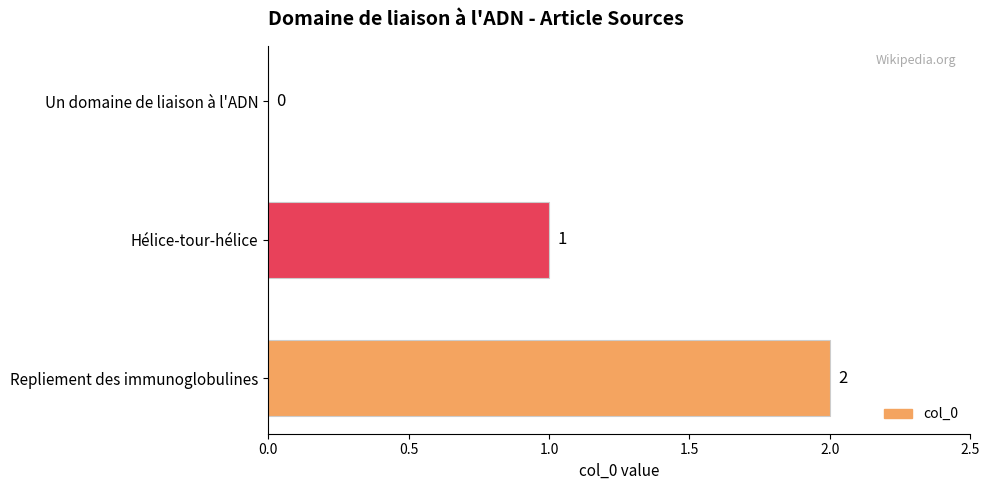

What is the sum of all values?

3